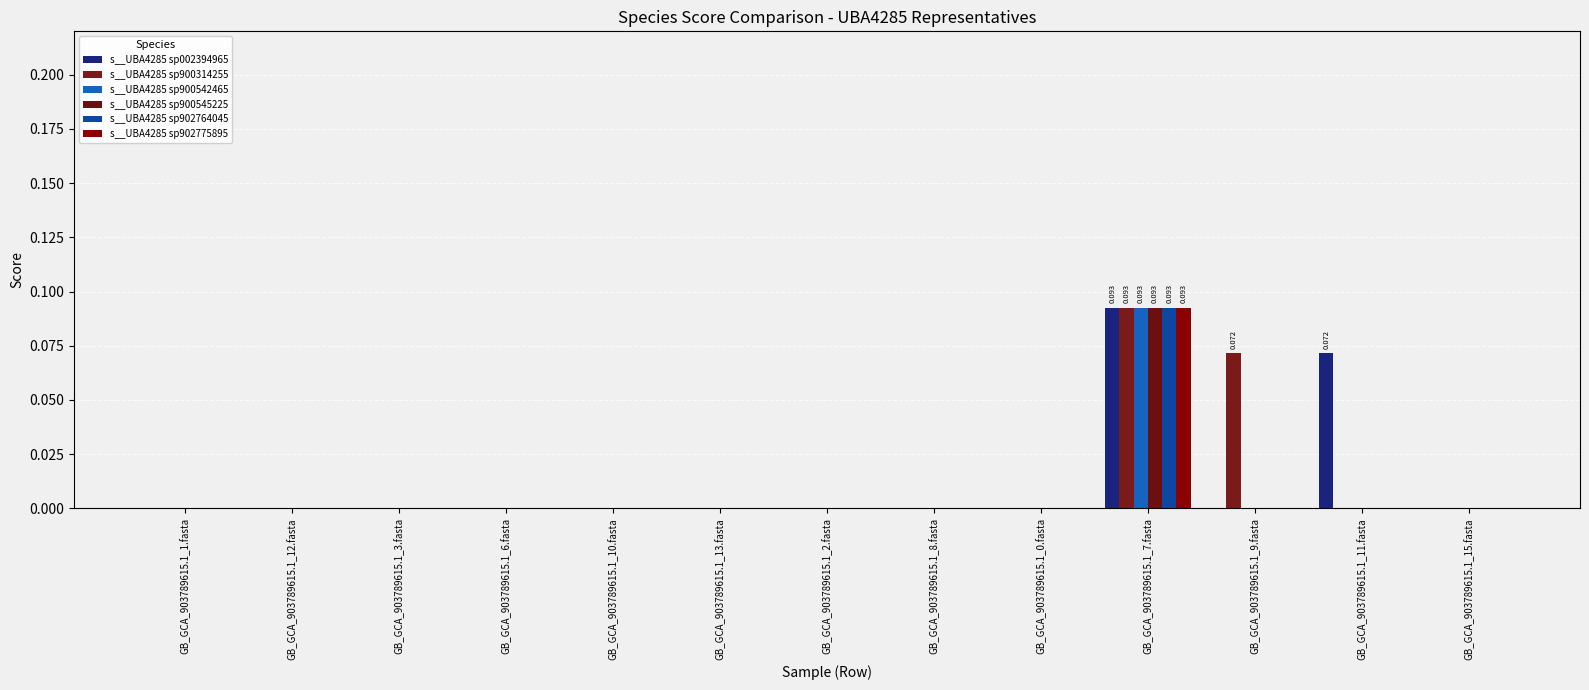

Which series has the largest total across all categories?

s__UBA4285 sp002394965